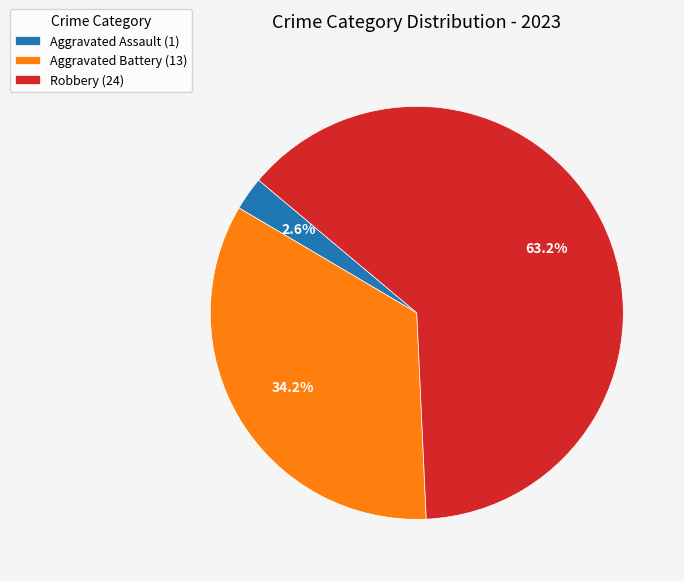

What portion of the pie excludes Robbery (24)?

36.8%